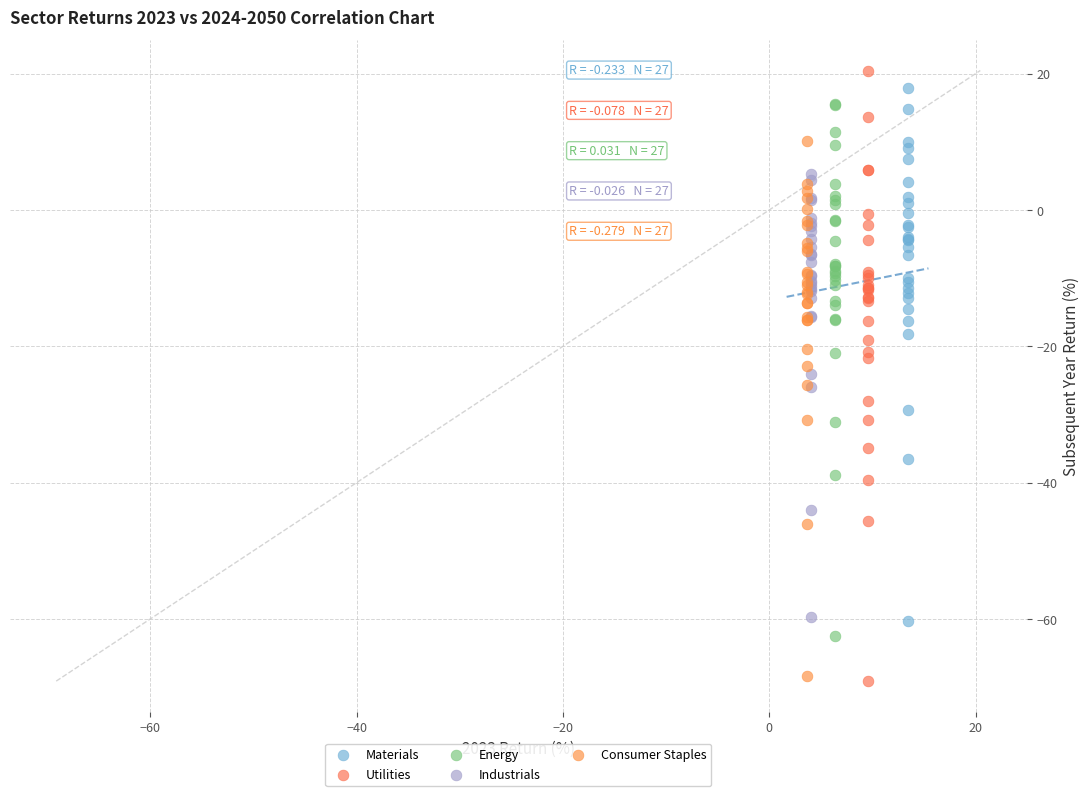

Which series reaches the minimum Y coordinate?

Utilities